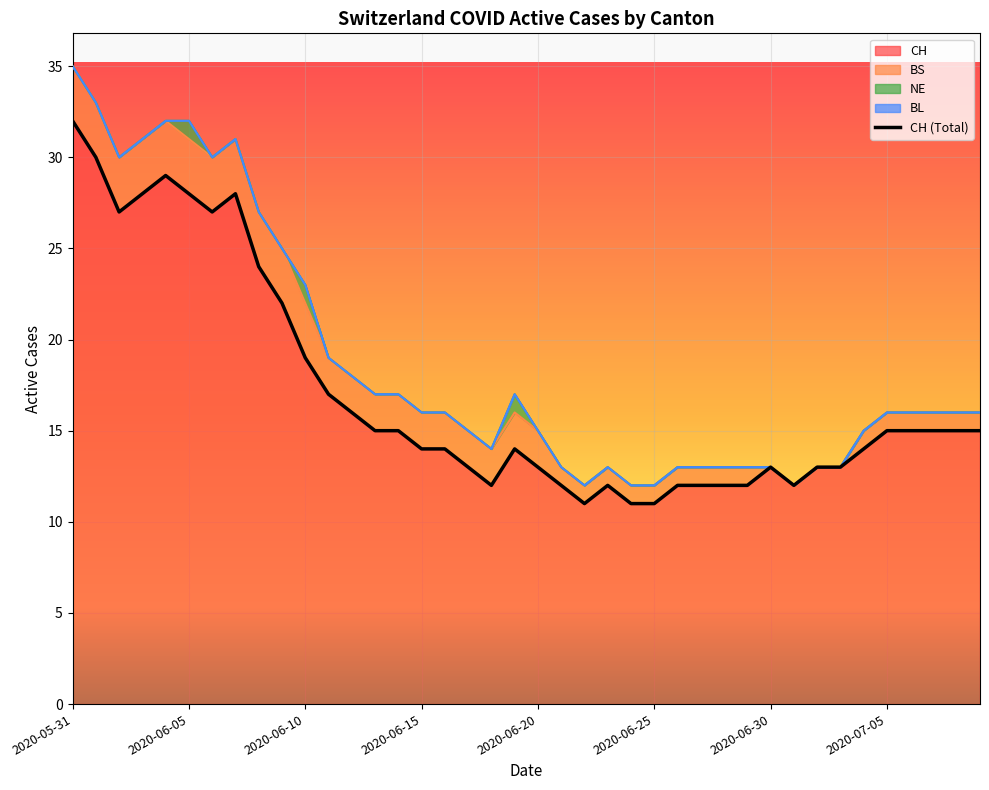

Reading left to right, extract all data points from this chart.

32	30	27	28	29	28	27	28	24	22	19	17	16	15	15	14	14	13	12	14	13	12	11	12	11	11	12	12	12	12	13	12	13	13	14	15	15	15	15	15